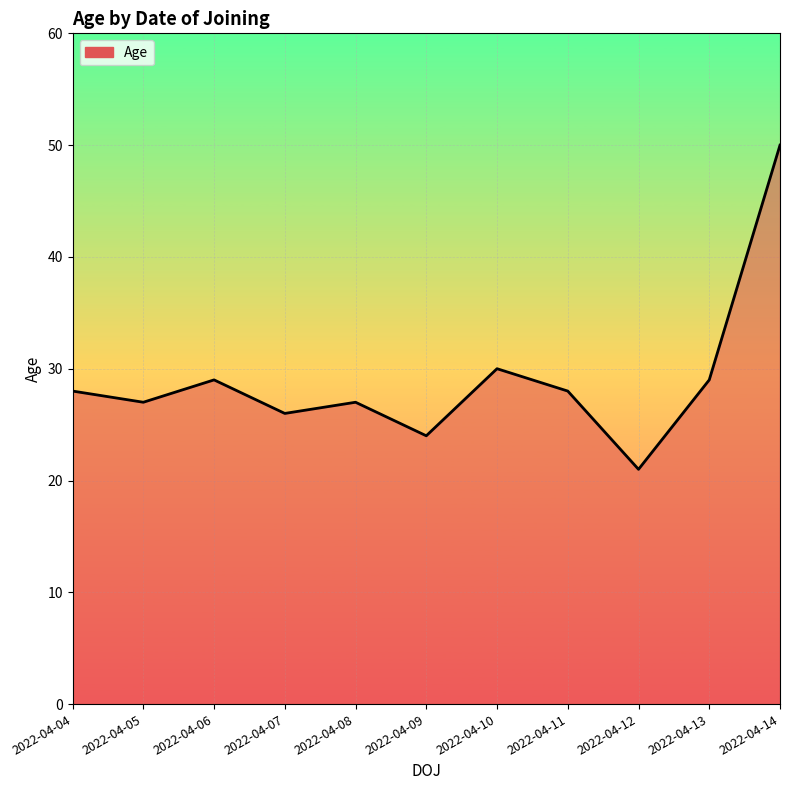

Is it true that the value at 2022-04-07 is 26?

True